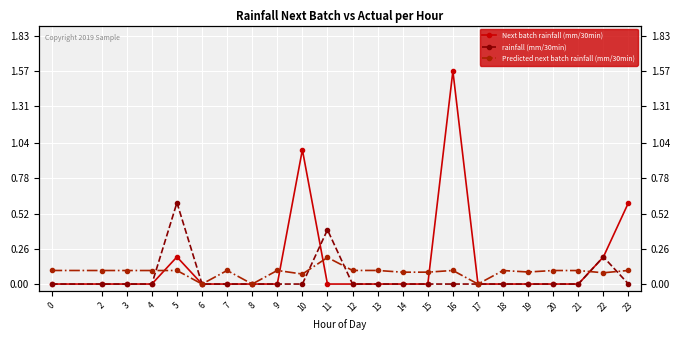

The Predicted next batch rainfall (mm/30min) series shows 0.1 at 19. True or false?

True